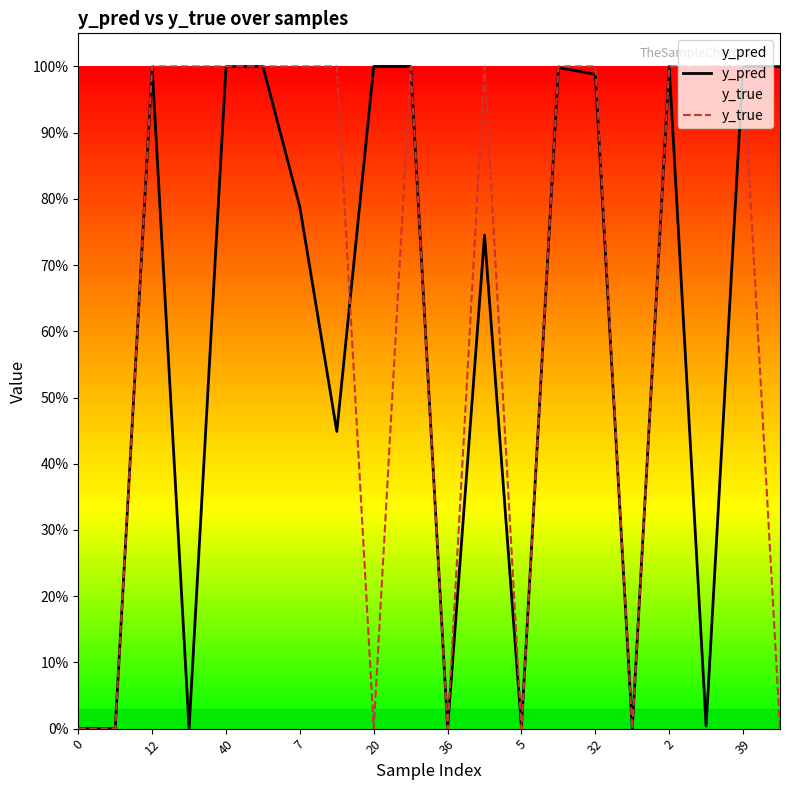

After their last crossing, which series has the higher values: y_true or y_pred?

y_pred